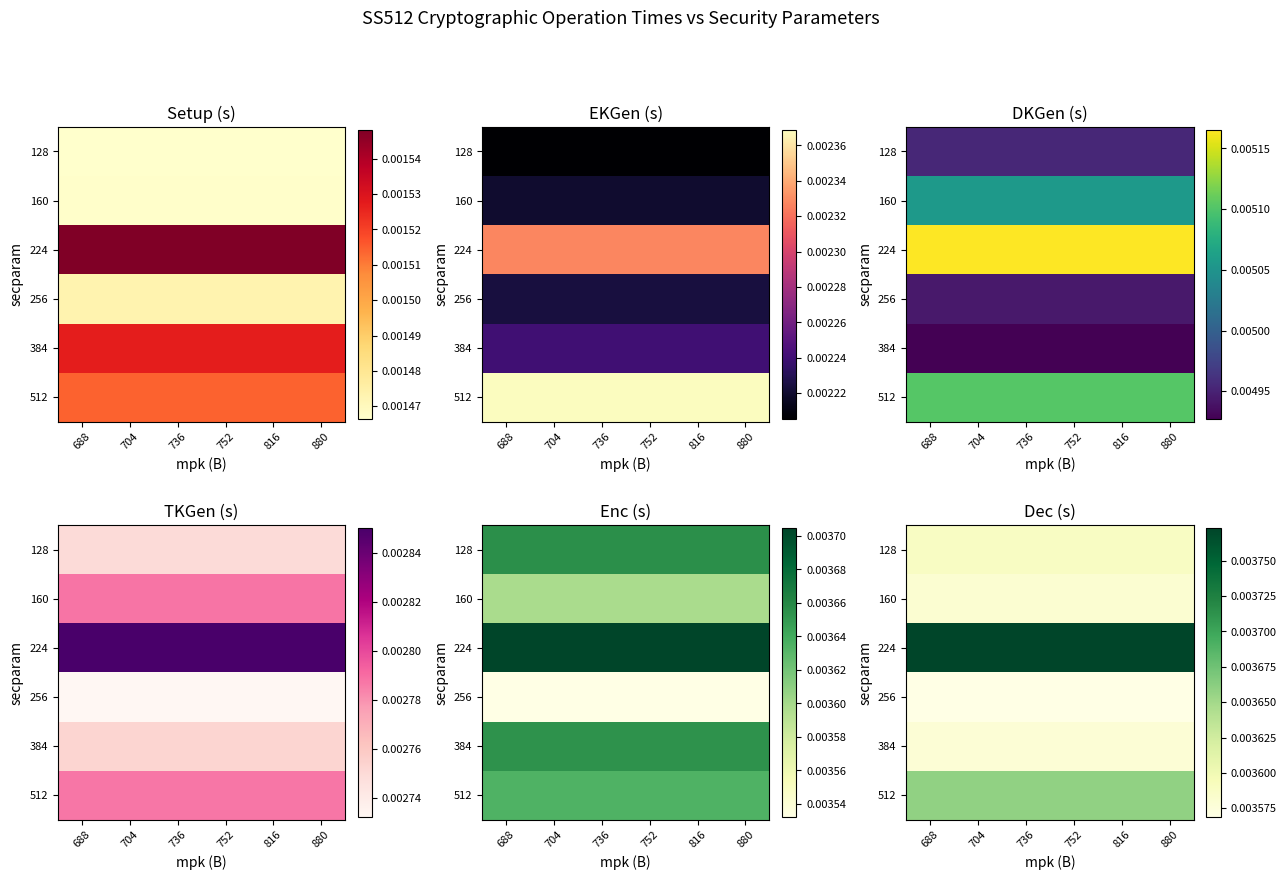

Is it true that 256 equals 0.0 at 880?

False